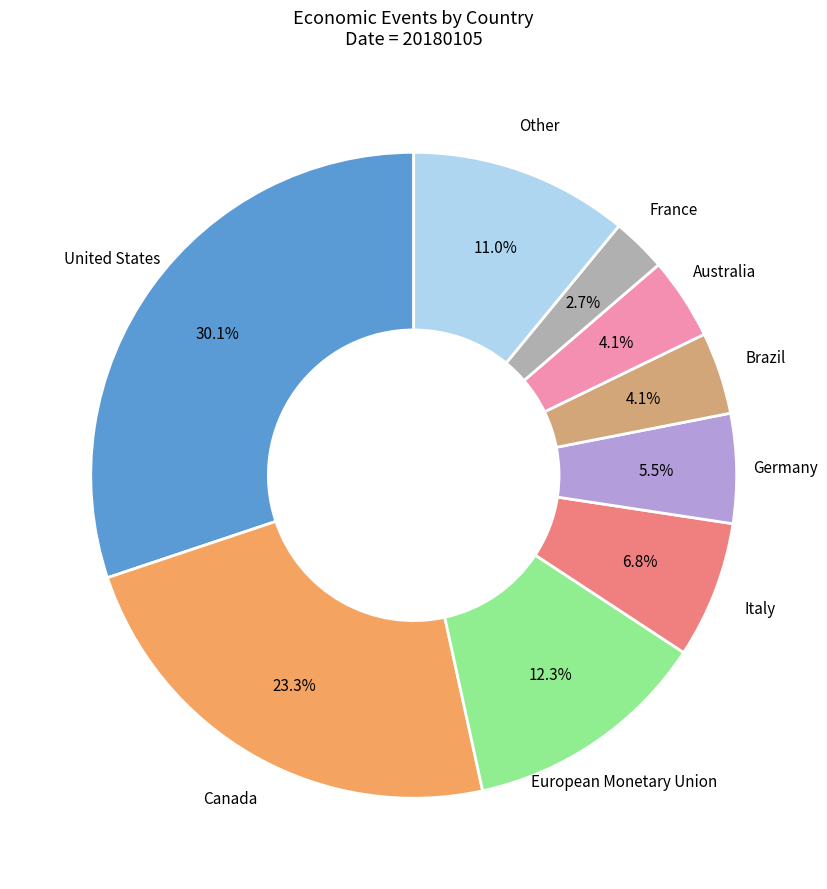

Does any single category account for the majority?

No